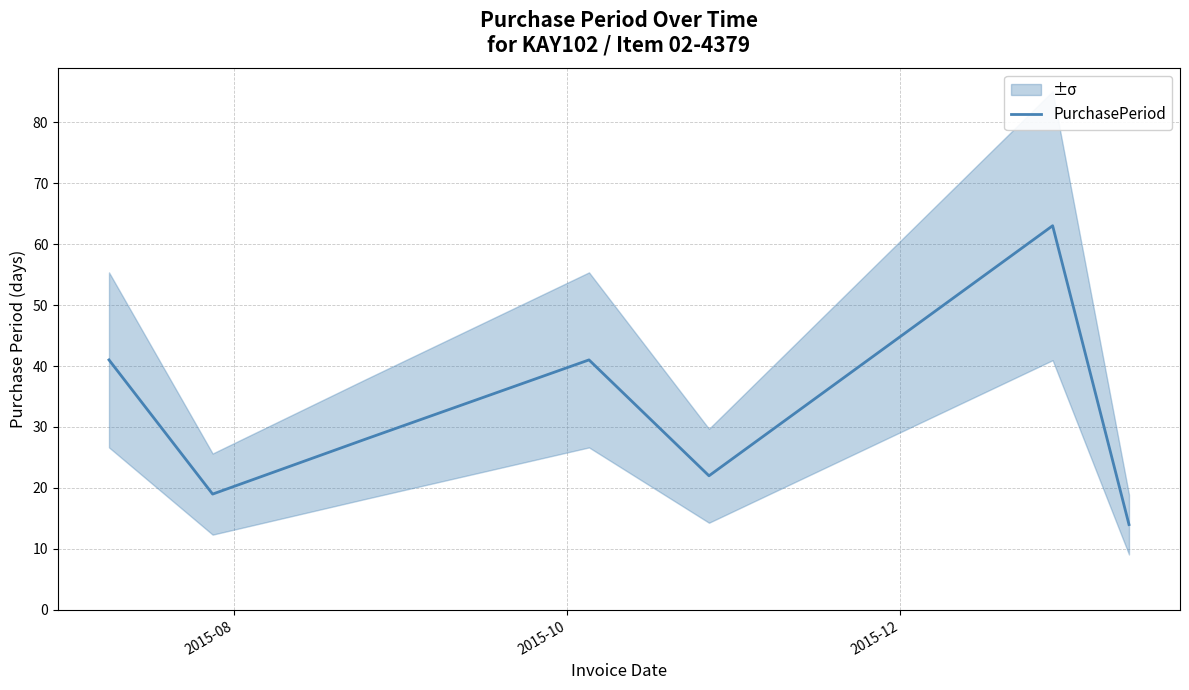

How many points are lower than both their immediate neighbors (excluding endpoints)?

2